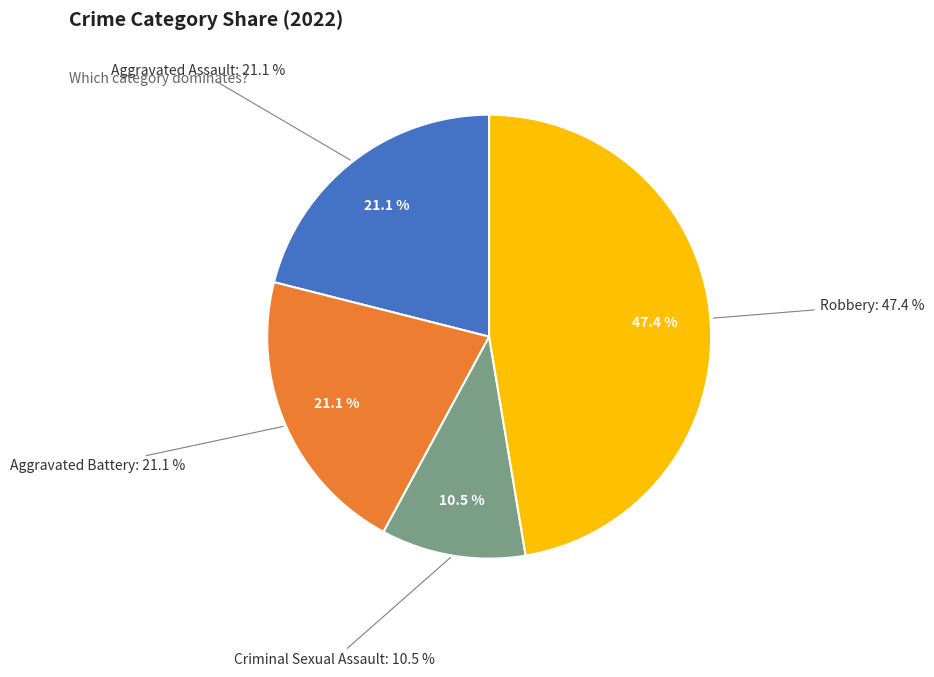

To the nearest percent, what is the difference between the largest and smallest slice percentages?

37%